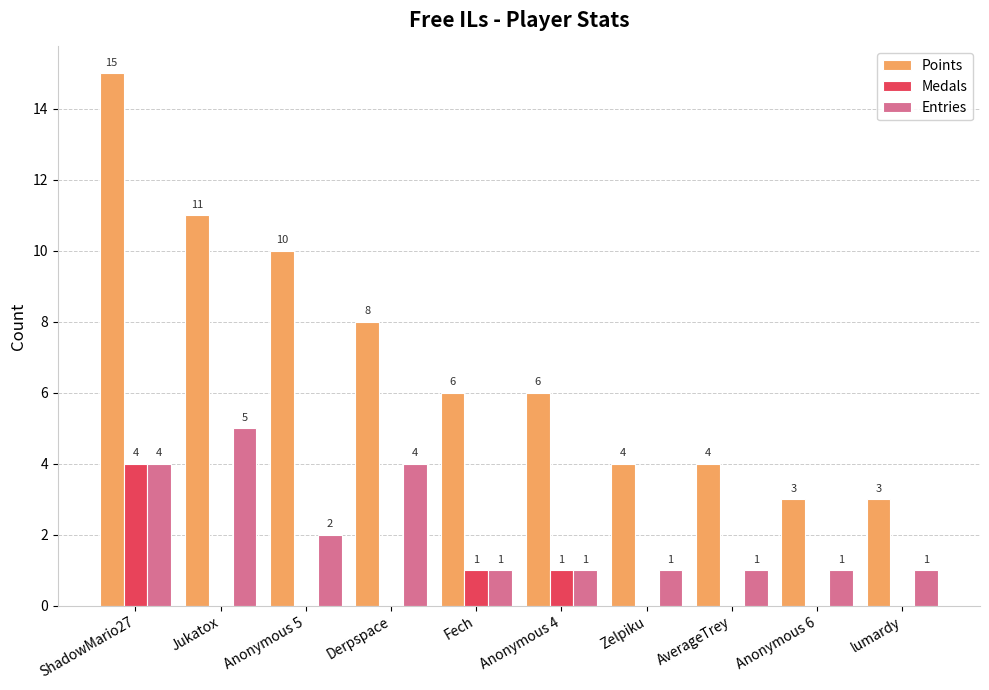

What is the total value across all series at ShadowMario27?

23